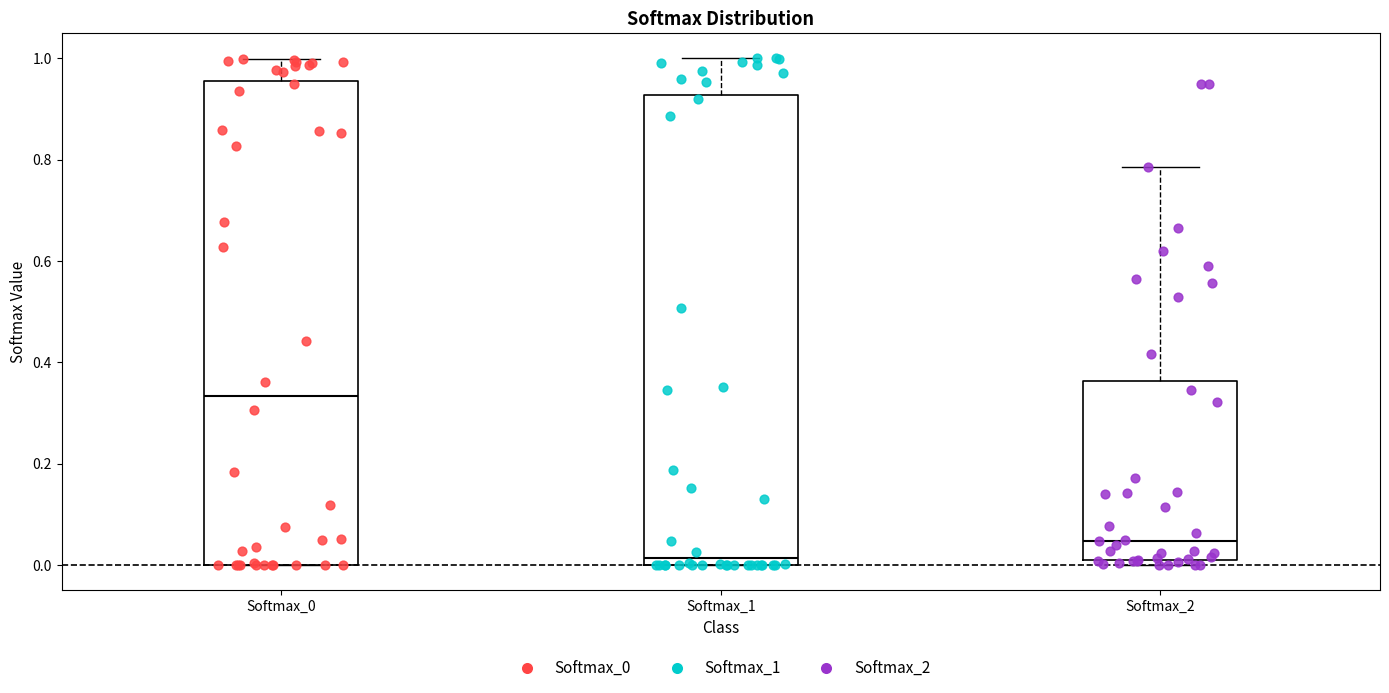

Reading left to right, read every box against the y-axis: the position of its median line, the range the box covers, and the ends of its whiskers. The values are not printed on the chart, so give them approximately, as read against the axis.

Softmax_0: median 0.34, box 0.00 to 0.96, whiskers 0.00 to 1.00
Softmax_1: median 0.02, box 0.00 to 0.92, whiskers 0.00 to 1.00
Softmax_2: median 0.04, box 0.00 to 0.36, whiskers 0.00 (just below the box's lower edge) to 0.78